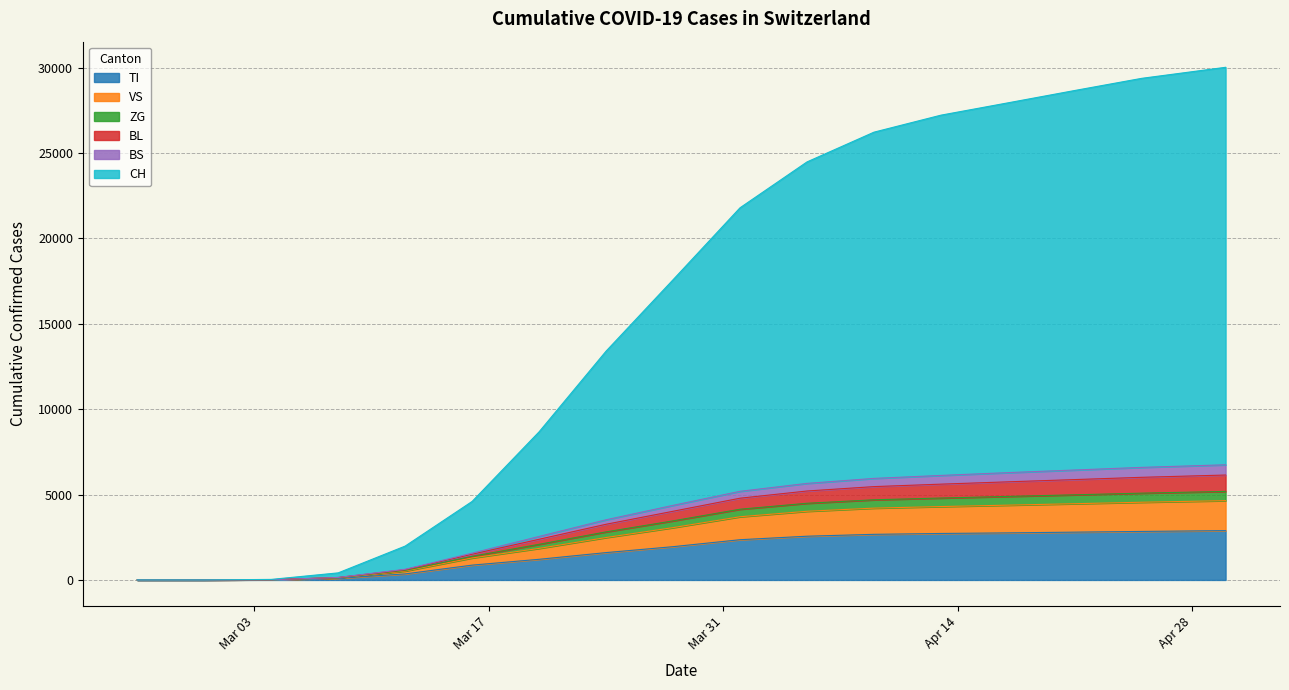

How many positive values does the ZG series have?

15